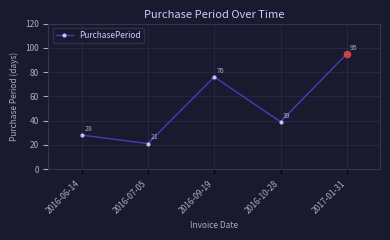

What is the change in value from 2016-07-05 to 2016-09-19?

+55